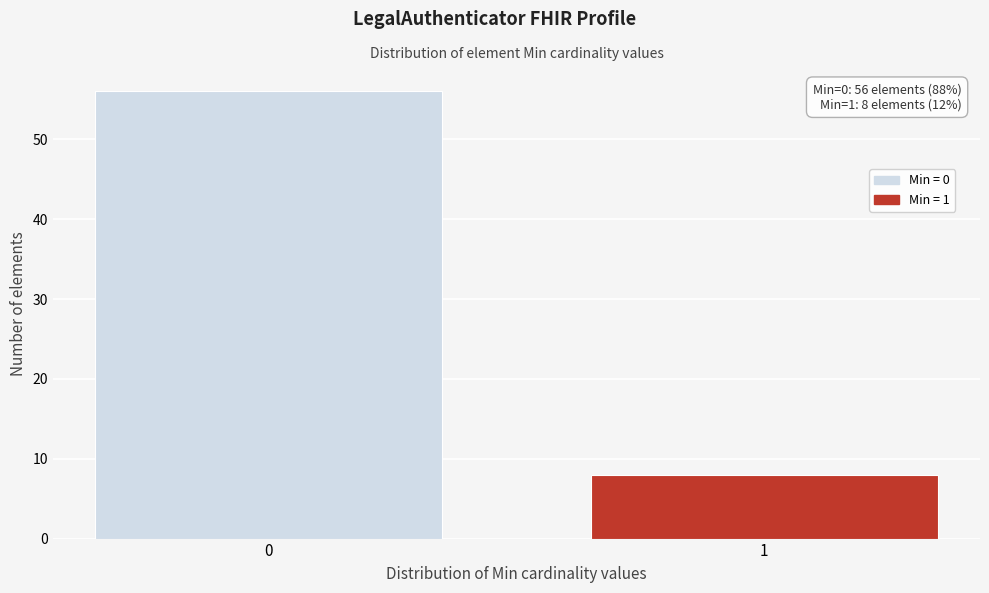

Reading right to left, transcribe all the data shown in this chart.

1=8	0=56